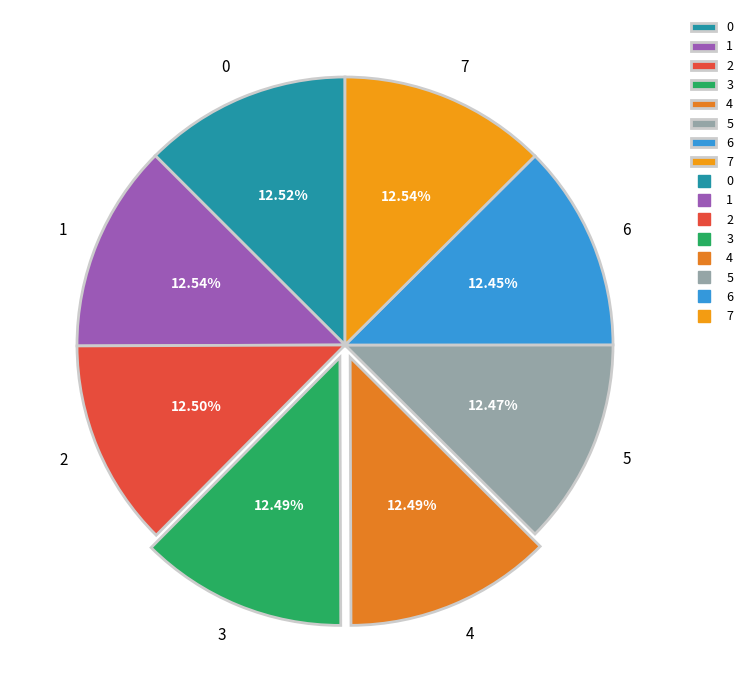

Is 5 the majority of the pie?

No